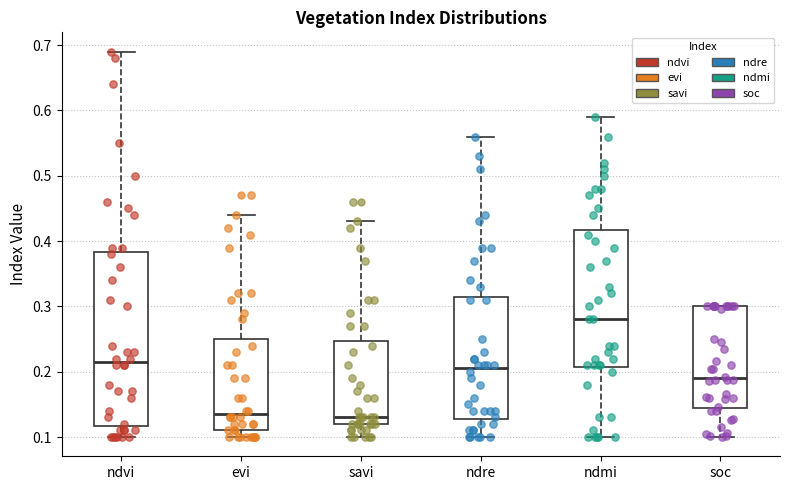

Reading left to right, read every box against the y-axis: the position of its median line, the range the box covers, and the ends of its whiskers. The values are not printed on the chart, so give them approximately, as read against the axis.

ndvi: median 0.22, box 0.12 to 0.38, whiskers 0.10 to 0.69
evi: median 0.14, box 0.11 to 0.25, whiskers 0.10 to 0.44
savi: median 0.13, box 0.12 to 0.25, whiskers 0.10 to 0.43
ndre: median 0.21, box 0.13 to 0.32, whiskers 0.10 to 0.56
ndmi: median 0.28, box 0.21 to 0.42, whiskers 0.10 to 0.59
soc: median 0.19, box 0.14 to 0.30, whiskers 0.10 to 0.30